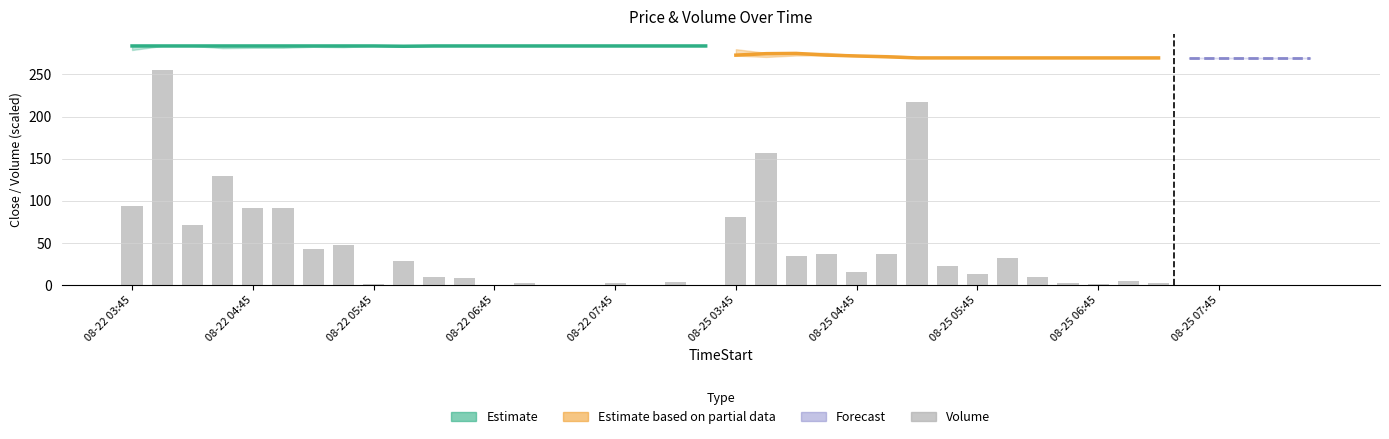

Which category has the highest value across all series?

08-22 04:45